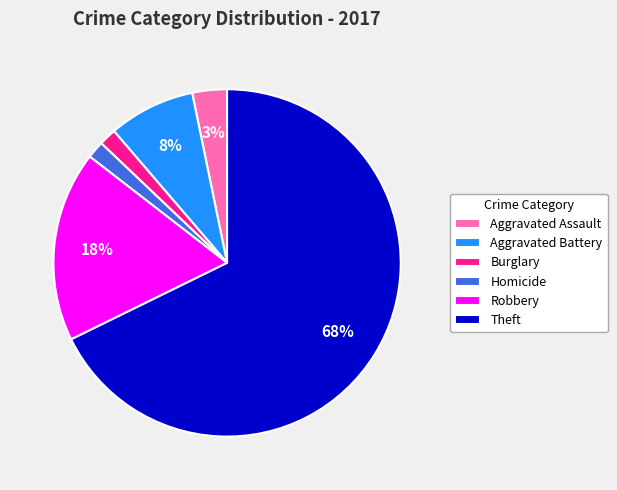

To the nearest percent, what is the average slice percentage?

17%